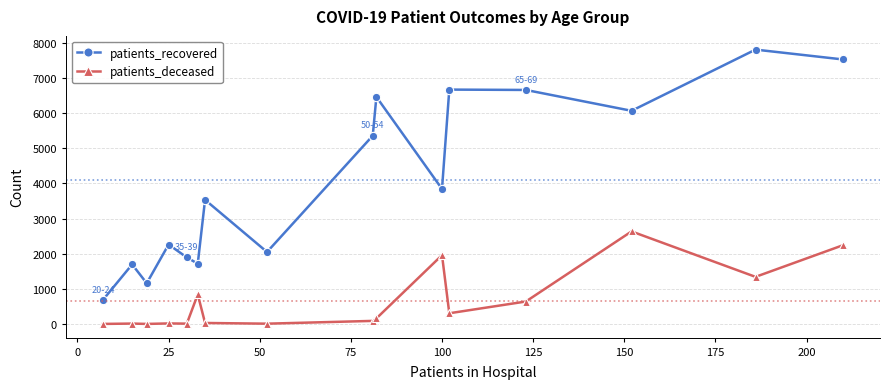

Which series has the widest spread of values?

patients_recovered